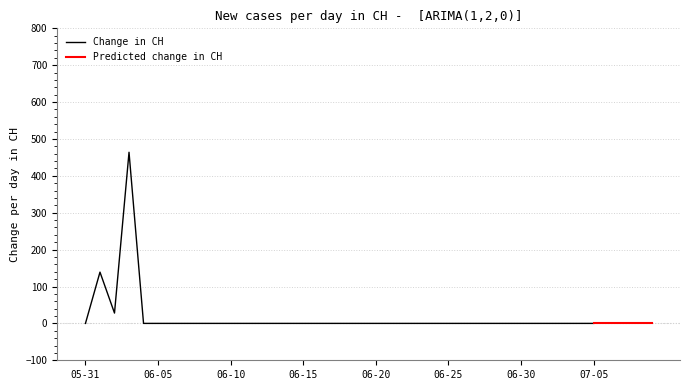

The value of Change in CH at 06-30 is 0. True or false?

True